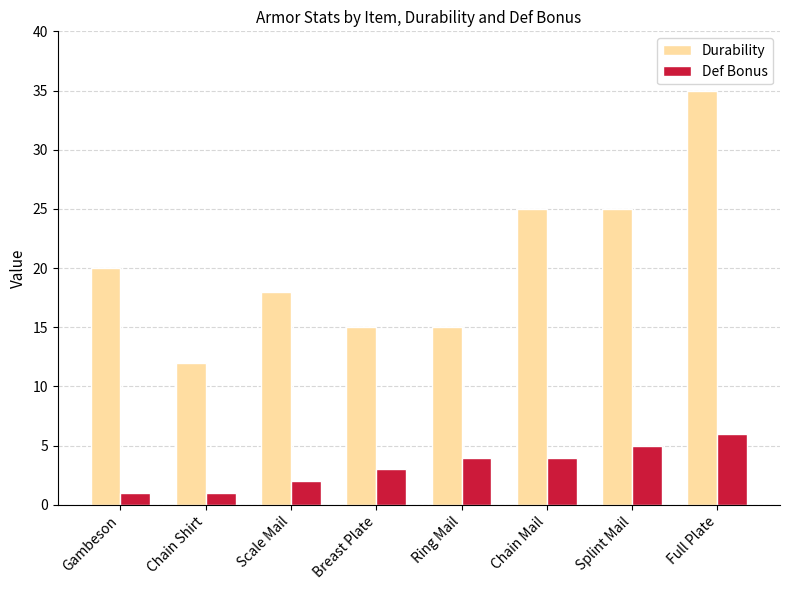

What is the minimum value for Durability?

12